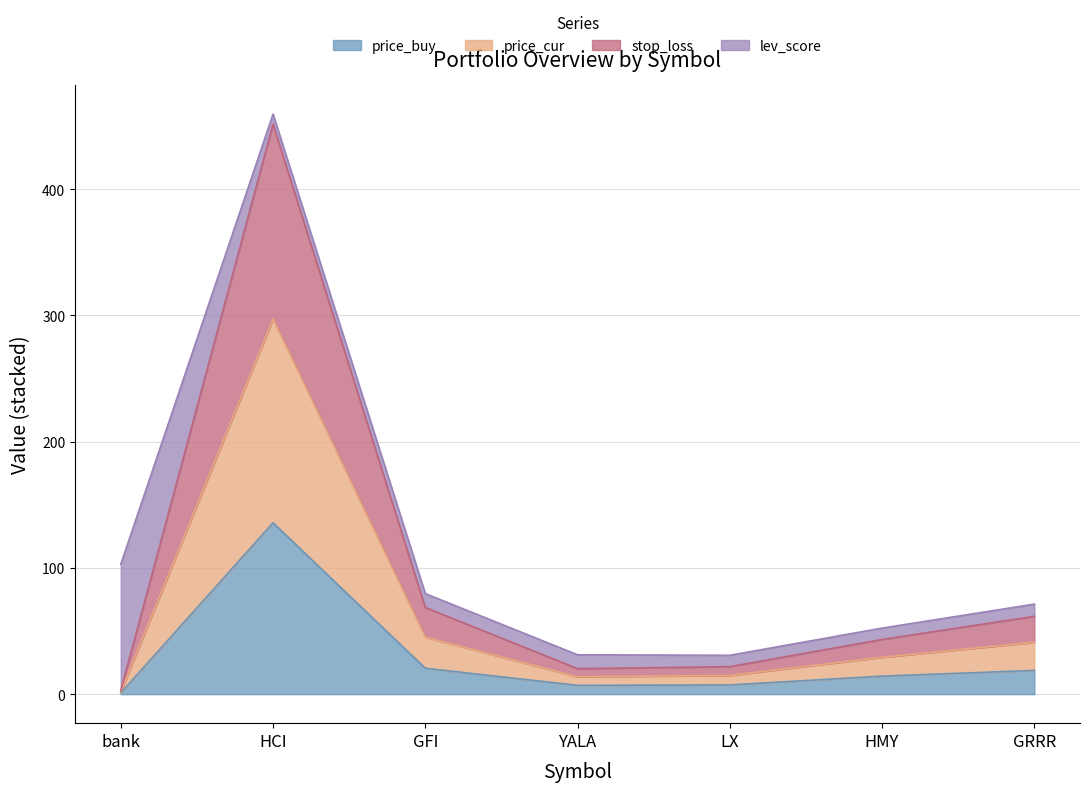

At which category does stop_loss reach its first local valley?

YALA